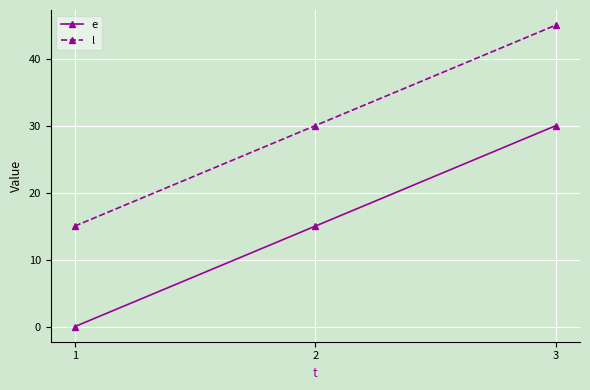

At which category is the sum across all series the highest?

3